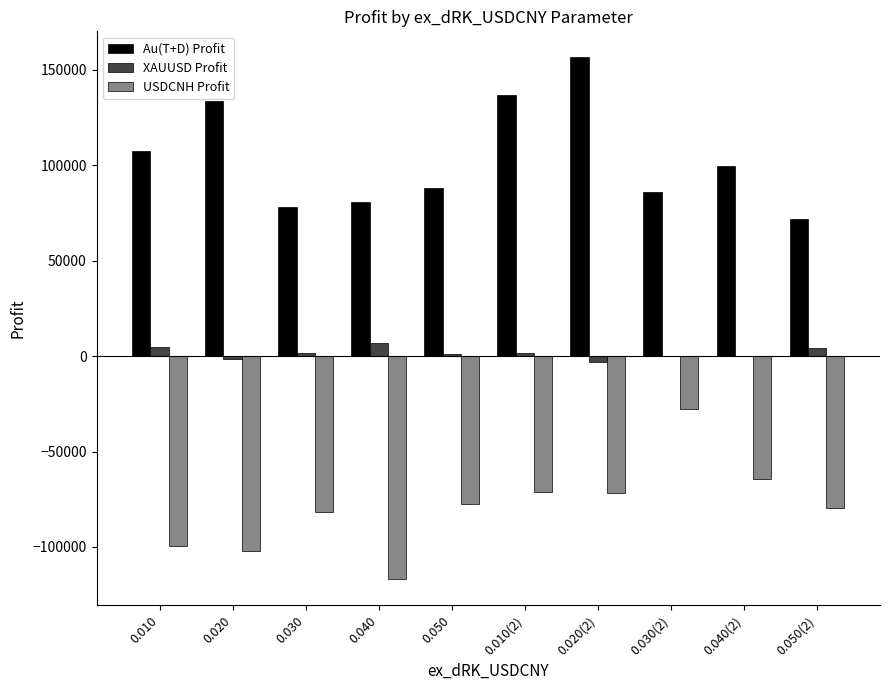

Read the Au(T+D) Profit value at 0.010.

107342.1